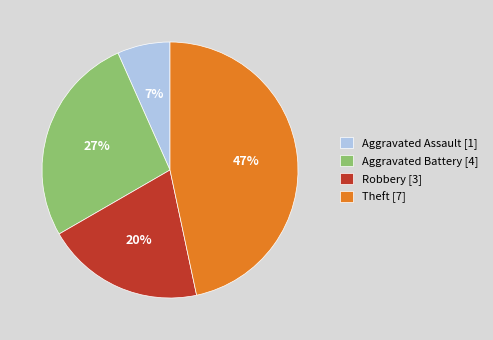

Between Theft and Robbery, which is larger?

Theft